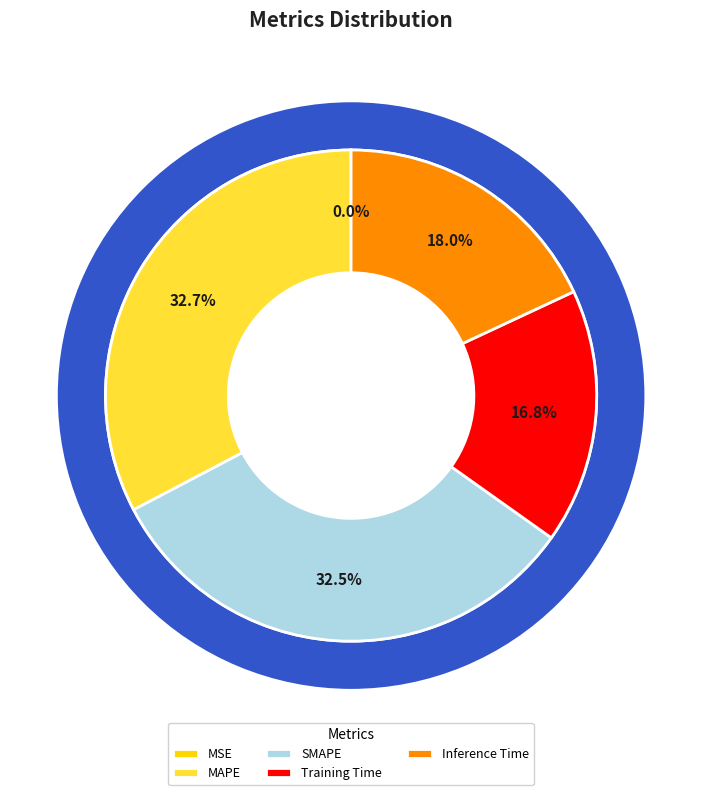

To the nearest percent, what is the combined percentage of Inference Time and MAPE?

51%